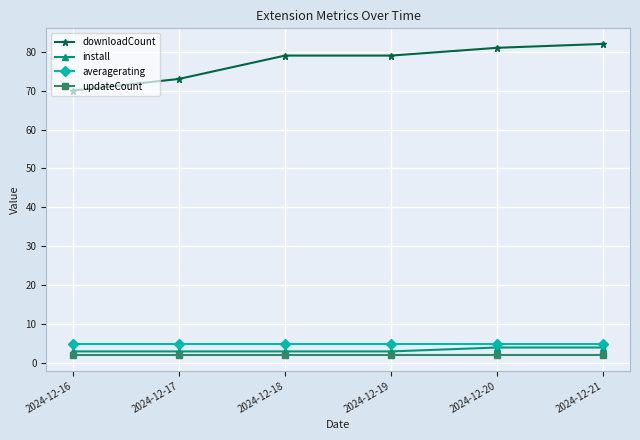

What is the difference between the maximum and minimum values in the downloadCount series?

12